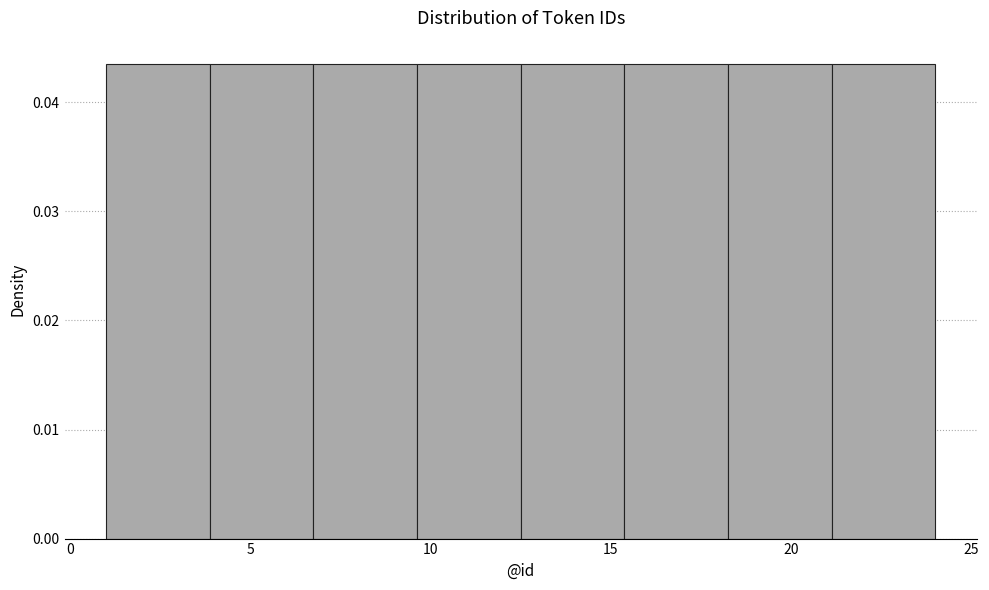

Reading left to right, transcribe this chart: for each bar, give the range it covers on the x-axis and its height. Neither the bar edges nor the heights are printed on the chart, so give them approximately, as read against the axes.

1.0 to 4.0: 0.043
4.0 to 7.0: 0.043
7.0 to 9.5: 0.043
9.5 to 12.5: 0.043
12.5 to 15.5: 0.043
15.5 to 18.5: 0.043
18.5 to 21.0: 0.043
21.0 to 24.0: 0.043